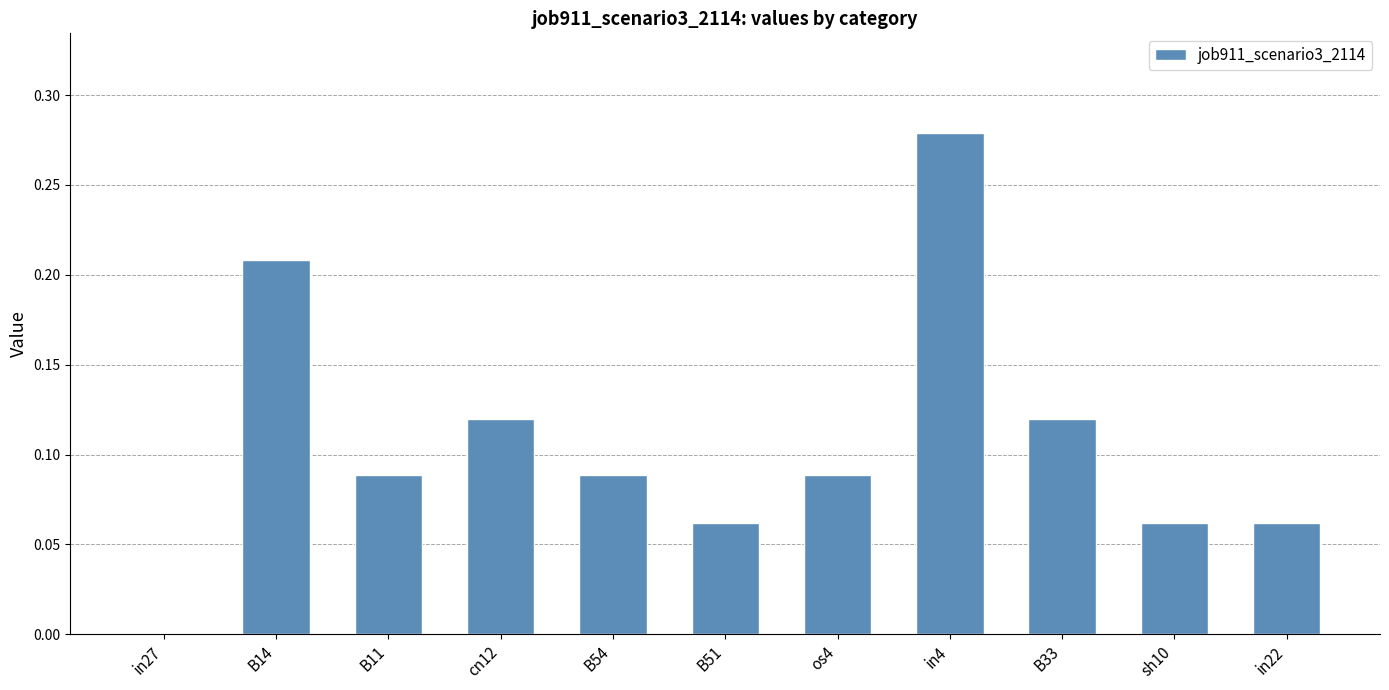

The value at B51 is 0.0. True or false?

False